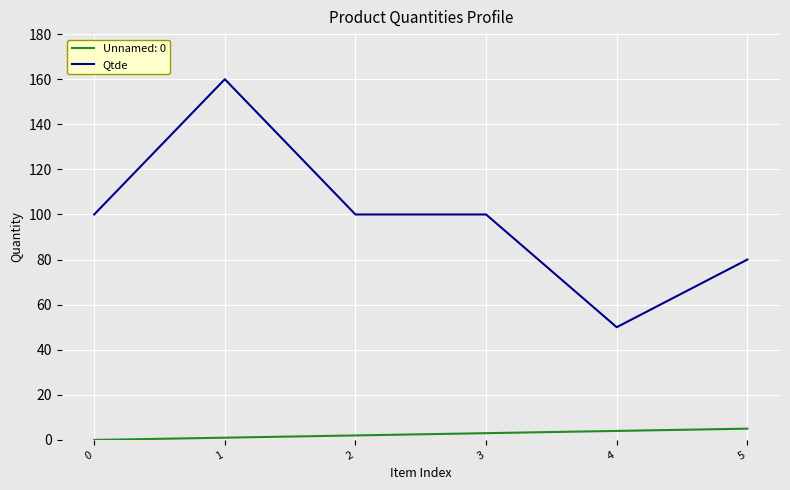

Which series has the largest range (max minus min)?

Qtde